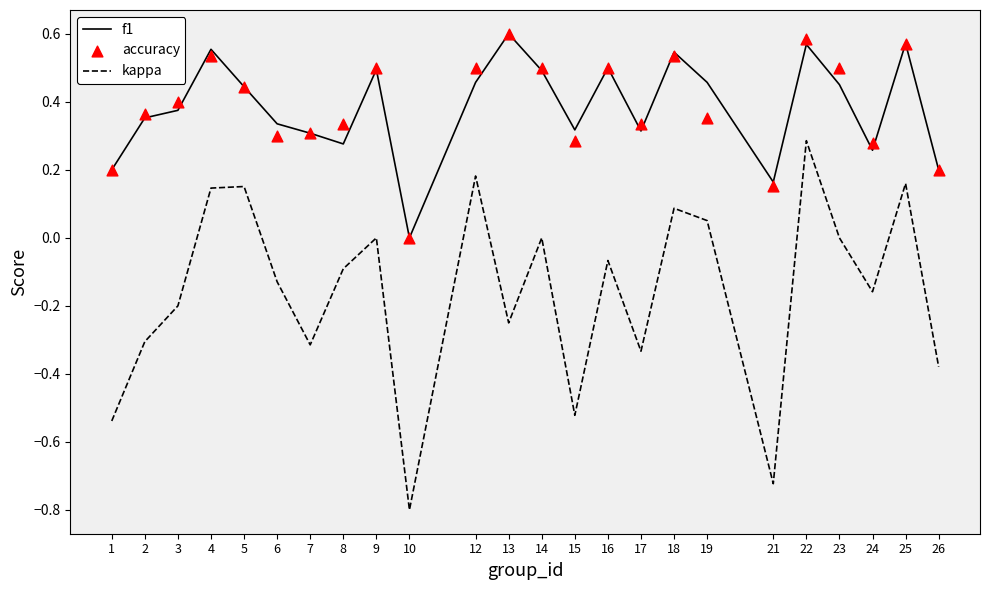

What is the total value across all series at 8?

0.5